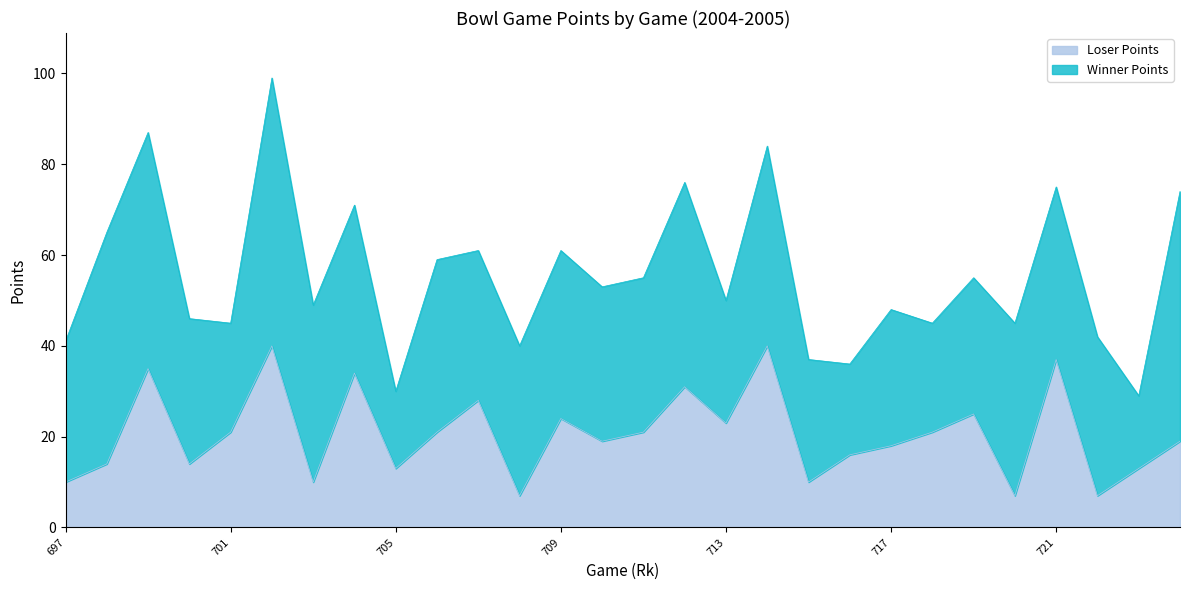

What is the value of the 12th point from the left?

7